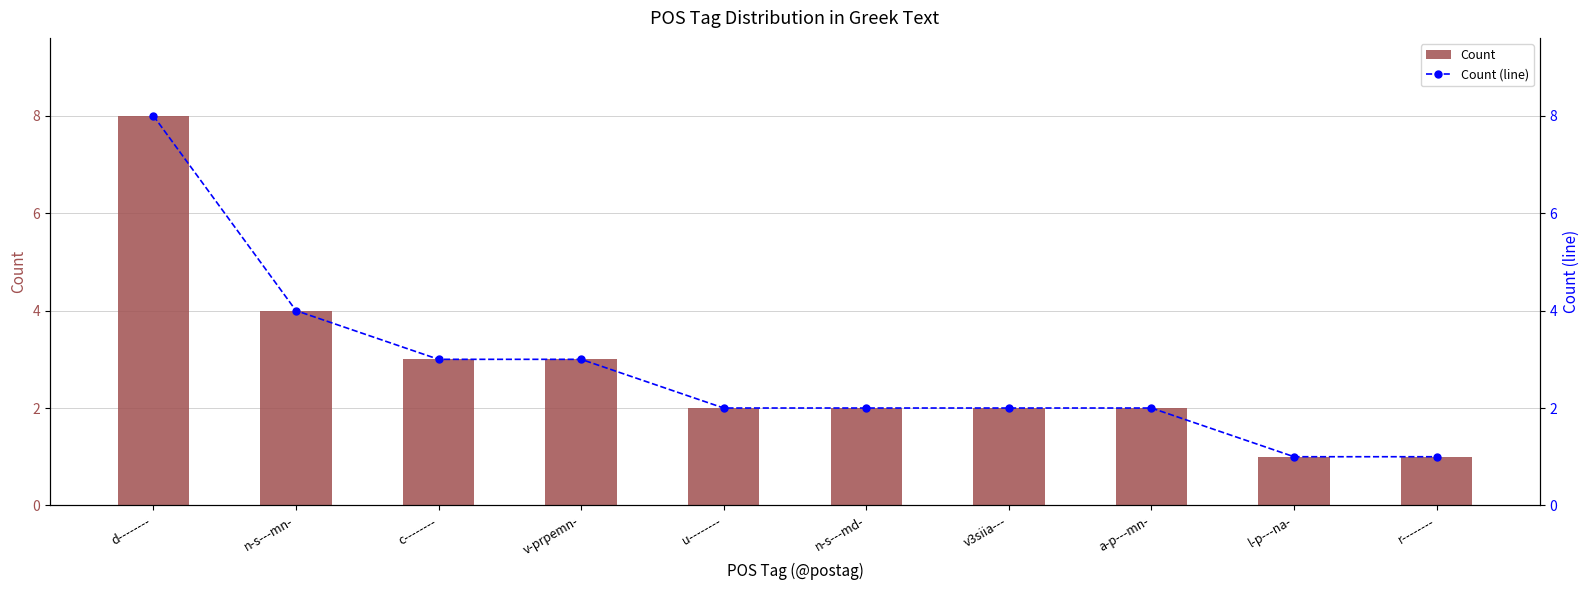

How many data points does each series have?

10